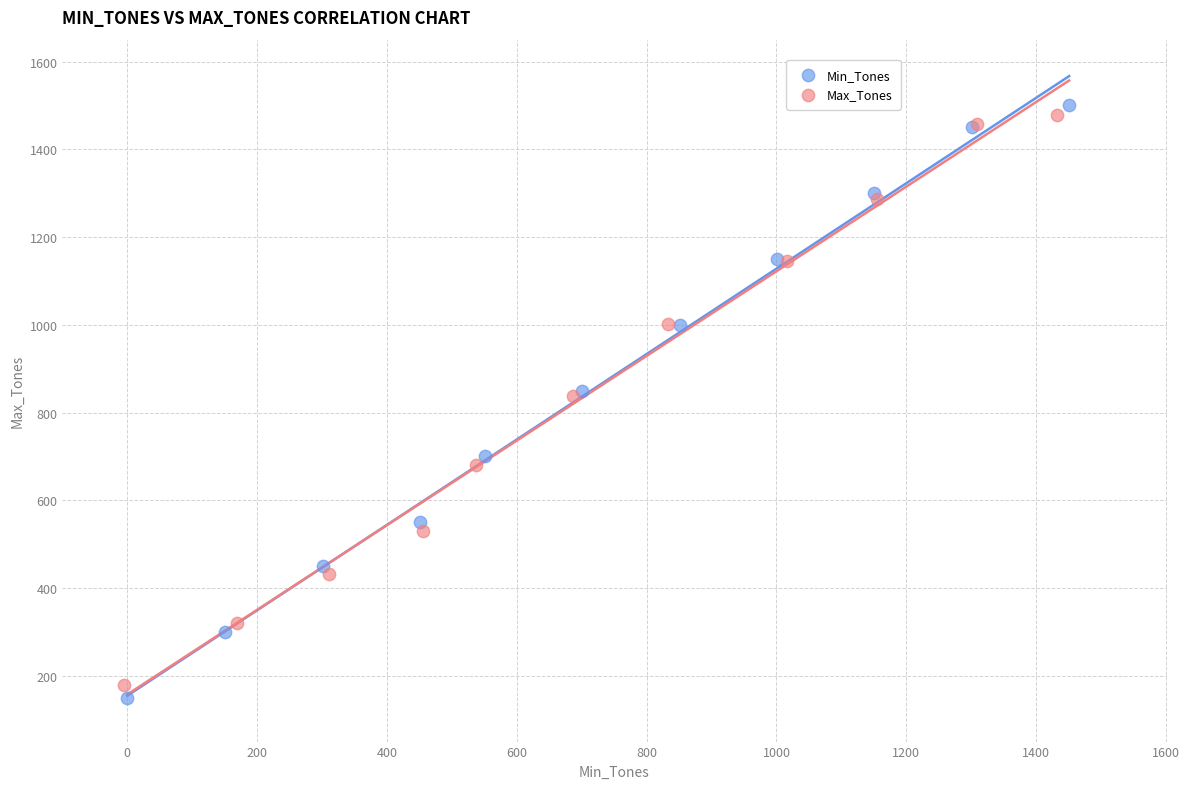

What are all the series names shown in the legend?

Min_Tones, Max_Tones